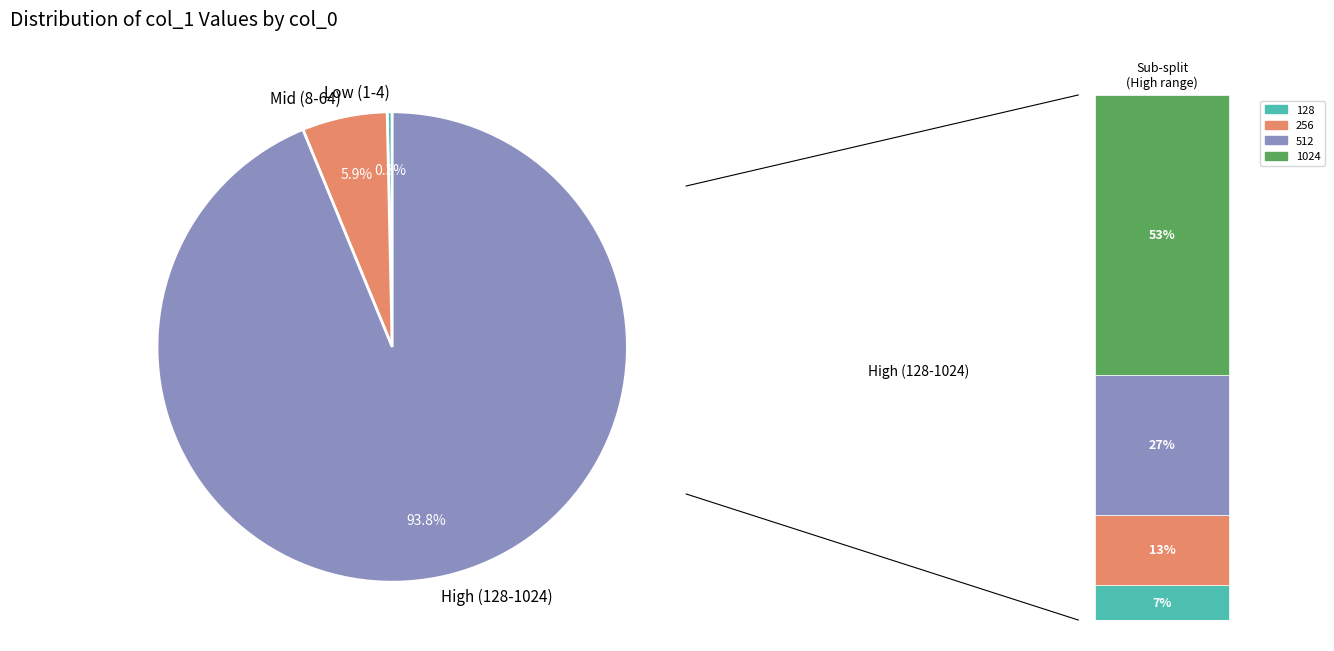

To the nearest percent, what portion does 64 represent?

3%